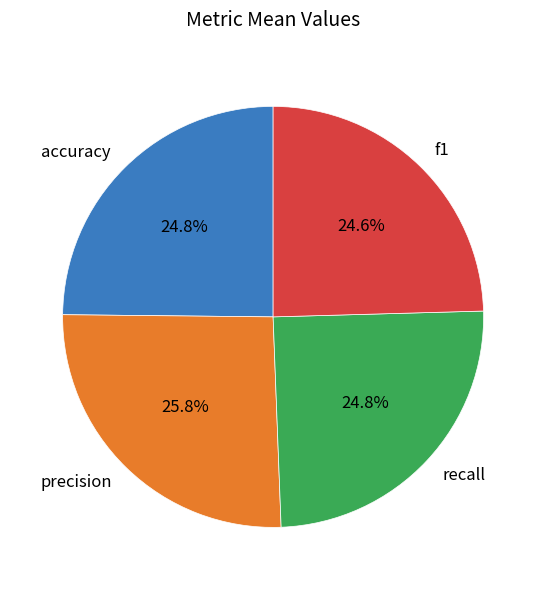

Is the sum of precision and accuracy greater than half?

Yes